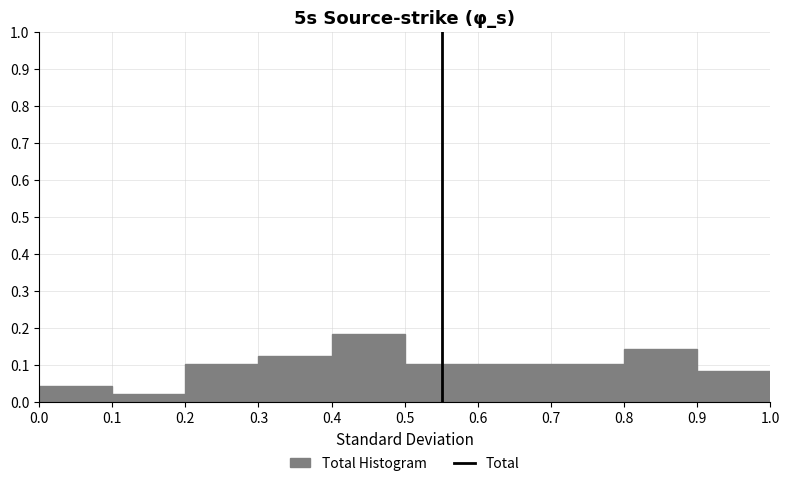

Reading left to right, list every bar in this chart as the range it spans on the x-axis followed by its height. The values are not printed on the chart, so give them approximately, as read against the axis.

0.0 to 0.1: 0.04
0.1 to 0.2: 0.02
0.2 to 0.3: 0.10
0.3 to 0.4: 0.12
0.4 to 0.5: 0.18
0.5 to 0.6: 0.10
0.6 to 0.7: 0.10
0.7 to 0.8: 0.10
0.8 to 0.9: 0.14
0.9 to 1.0: 0.08